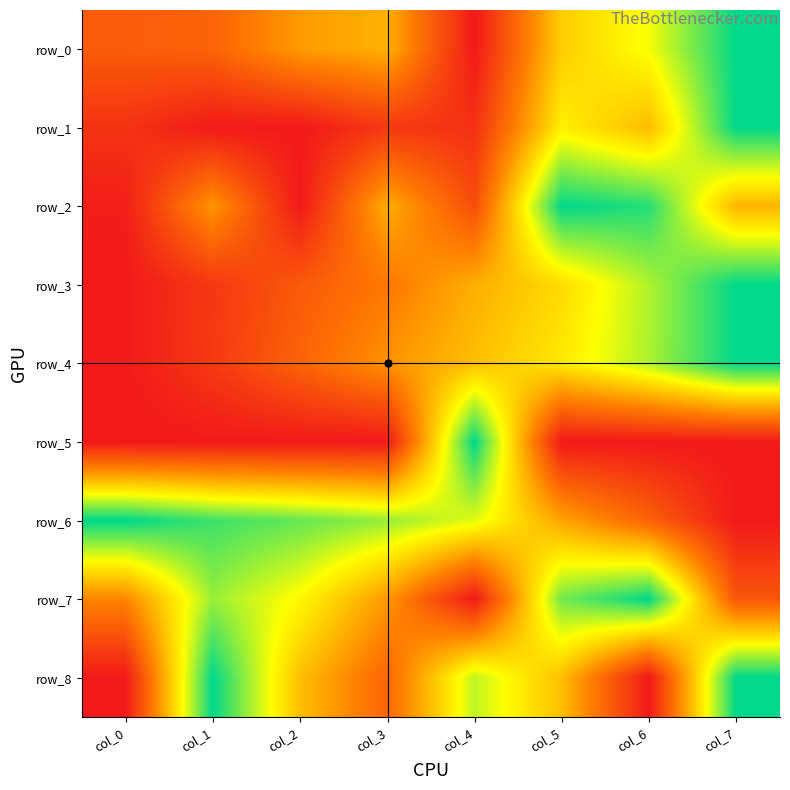

Is it true that row_8 equals 0.4 at col_1?

False